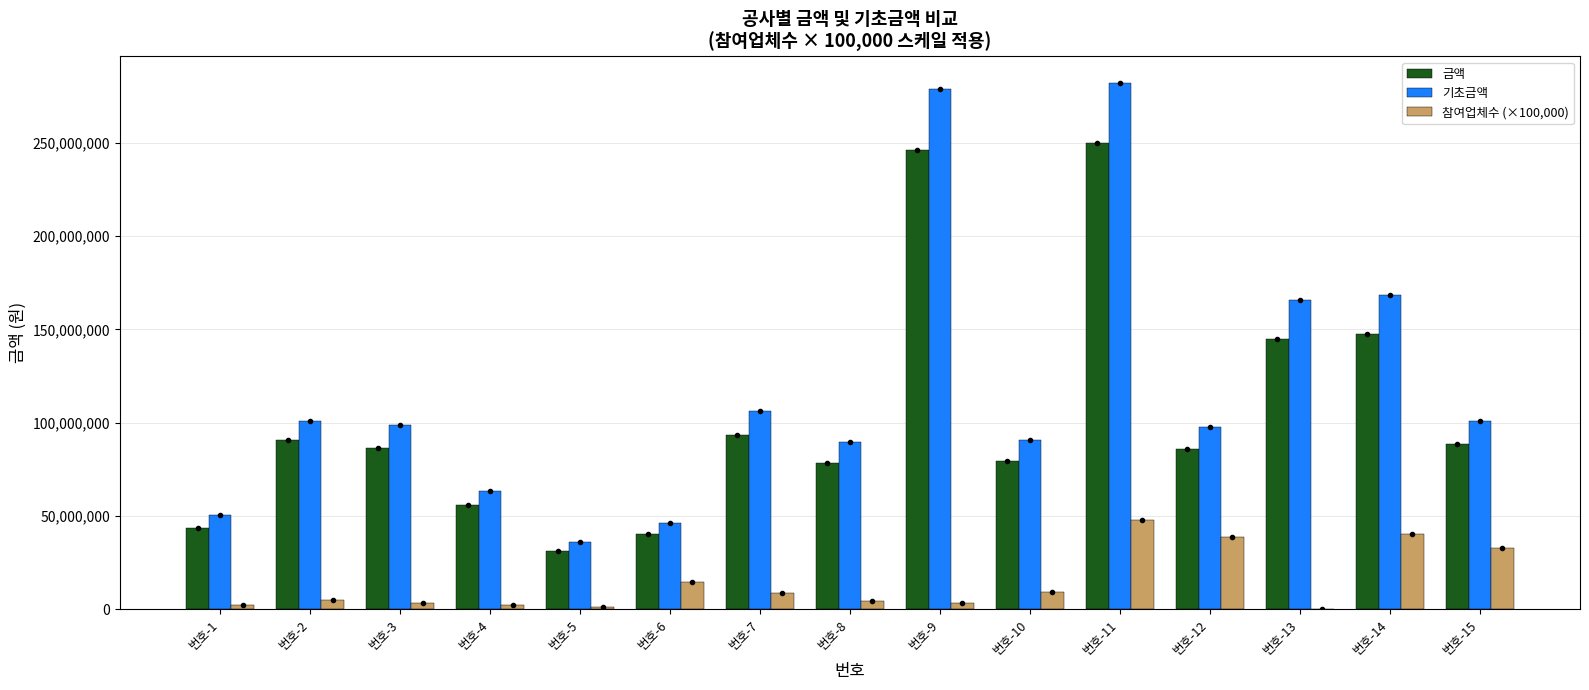

What value does the 기초금액 series have at 번호-6?

46042000